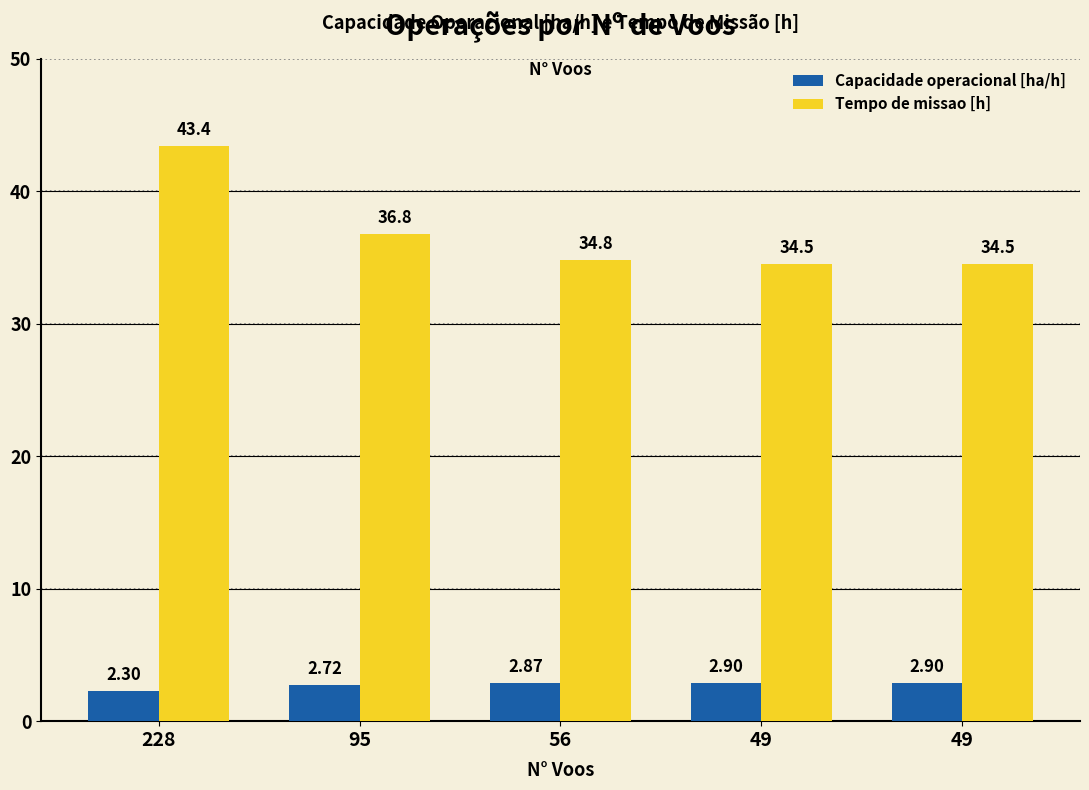

Count the number of data series in this chart.

2